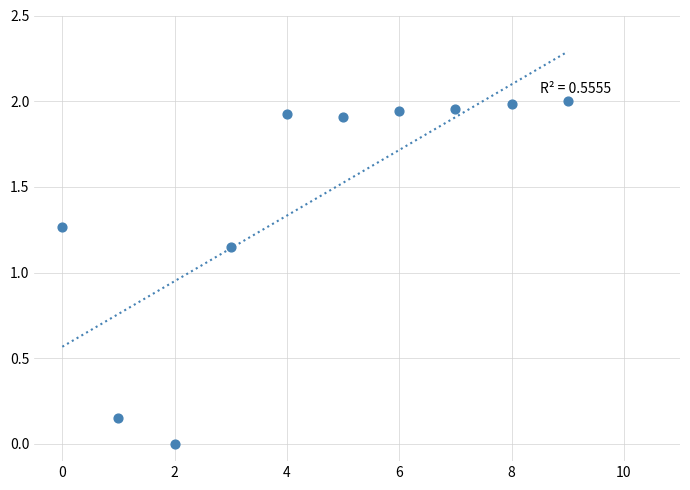

What is the average Y value?

1.4